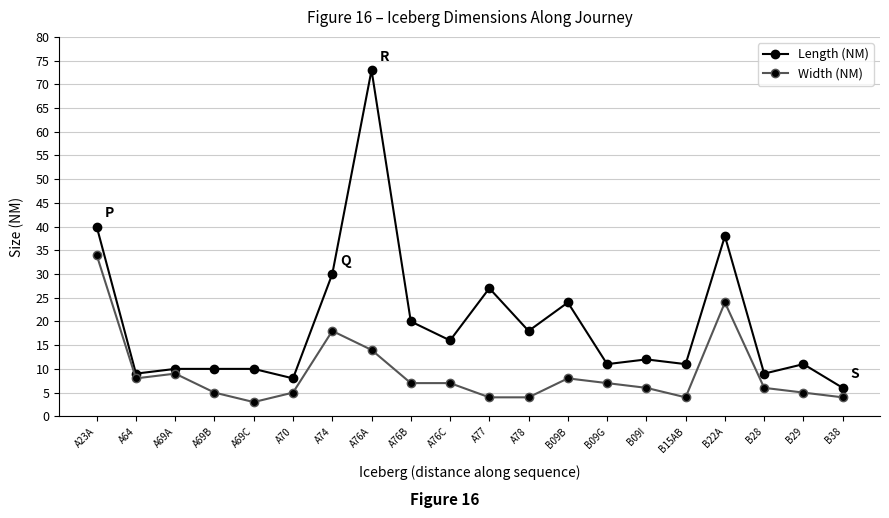

Is it true that Width (NM) equals 12 at B09G?

False